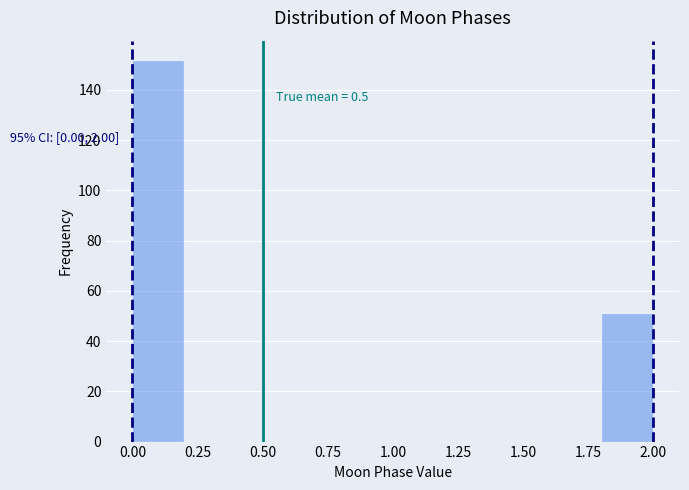

Over which range of the x-axis is the bar tallest?

0.0 to 0.2